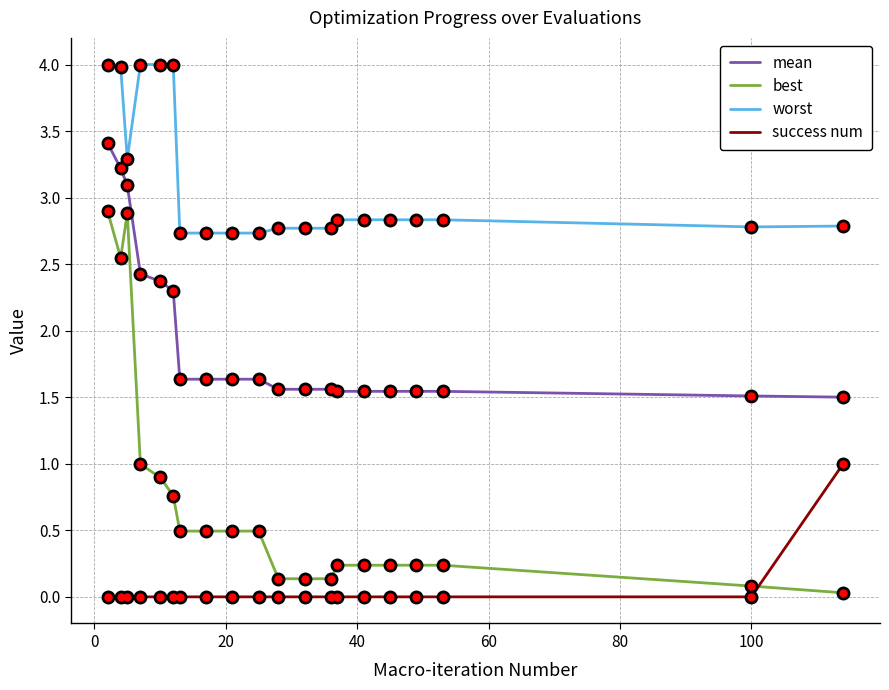

What is the difference between the maximum and minimum values in the success num series?

1.0